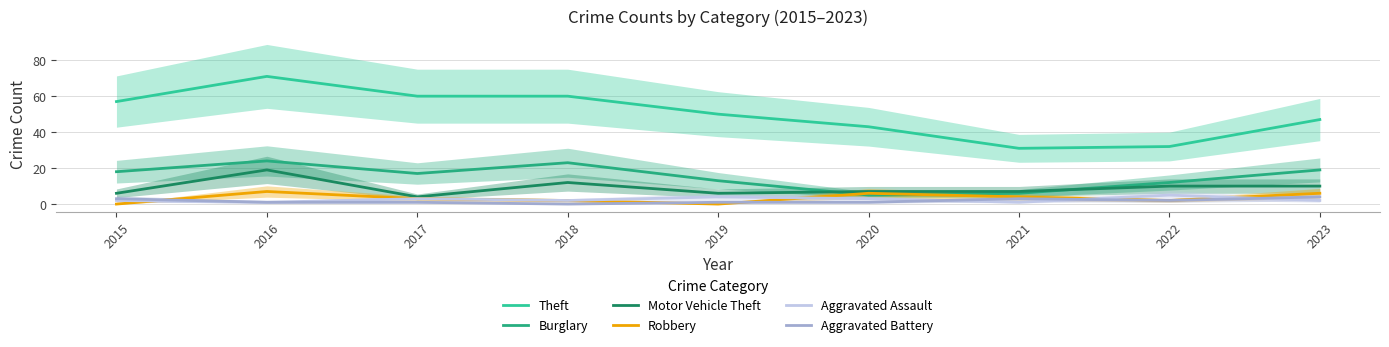

The value of Aggravated Battery at 2016 is 1. True or false?

False